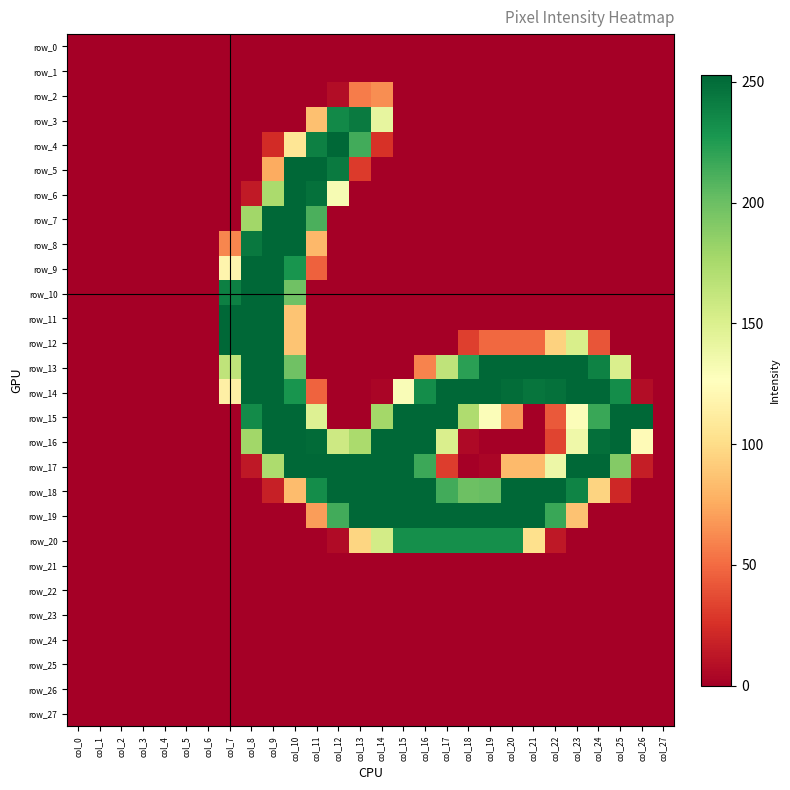

What is the difference between the highest and lowest values at col_9?

253